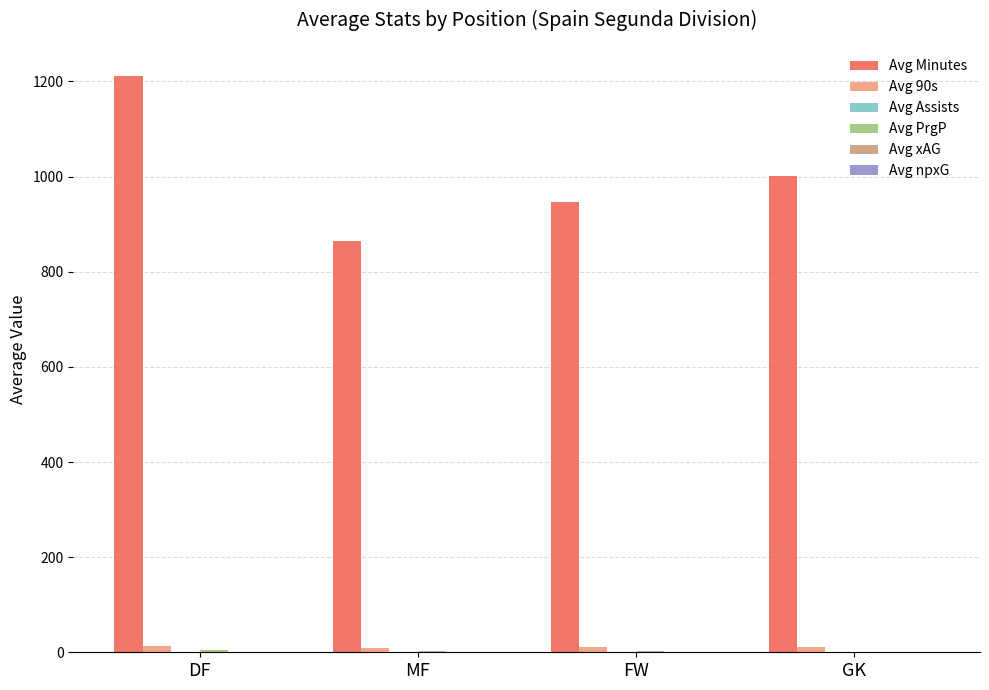

At which category is the sum across all series the highest?

DF